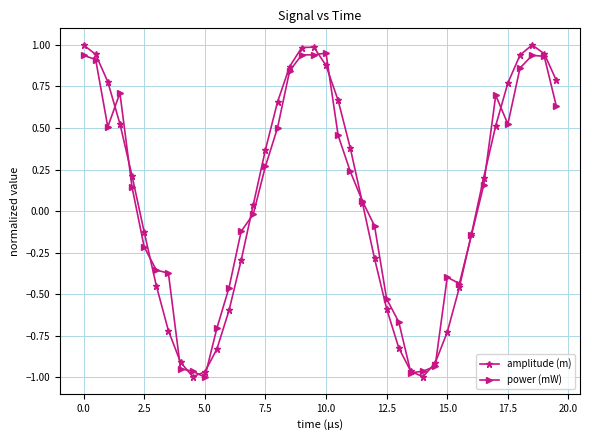

Which series has the largest range (max minus min)?

amplitude (m)